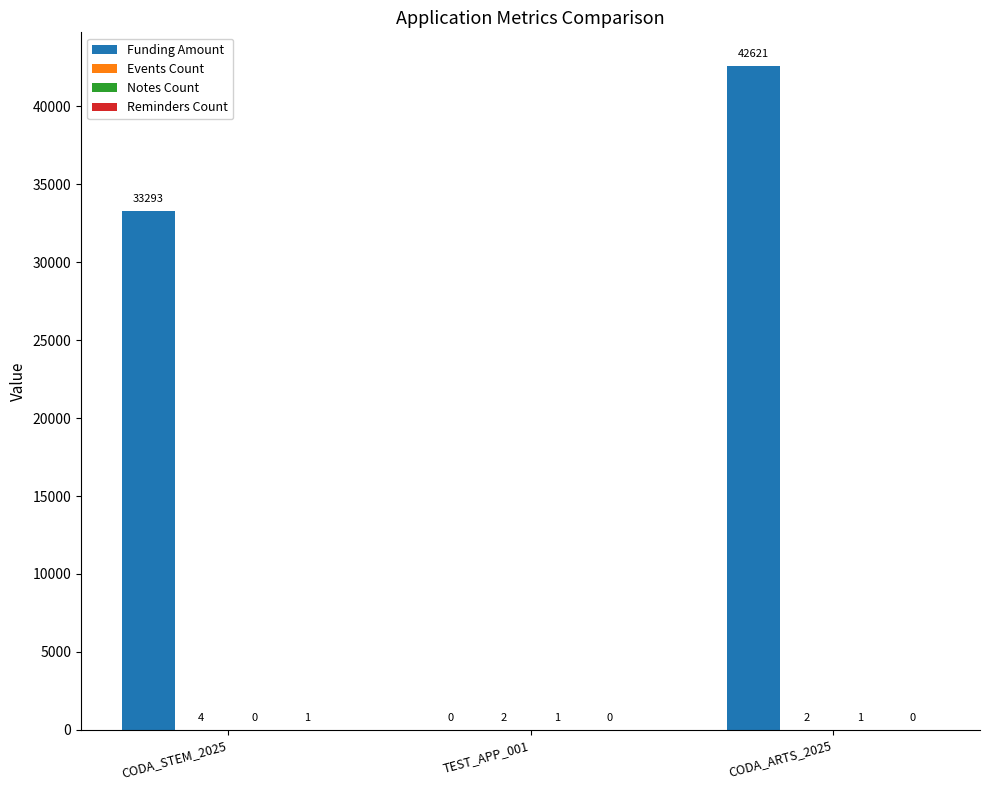

At which category is the sum across all series the highest?

CODA_ARTS_2025